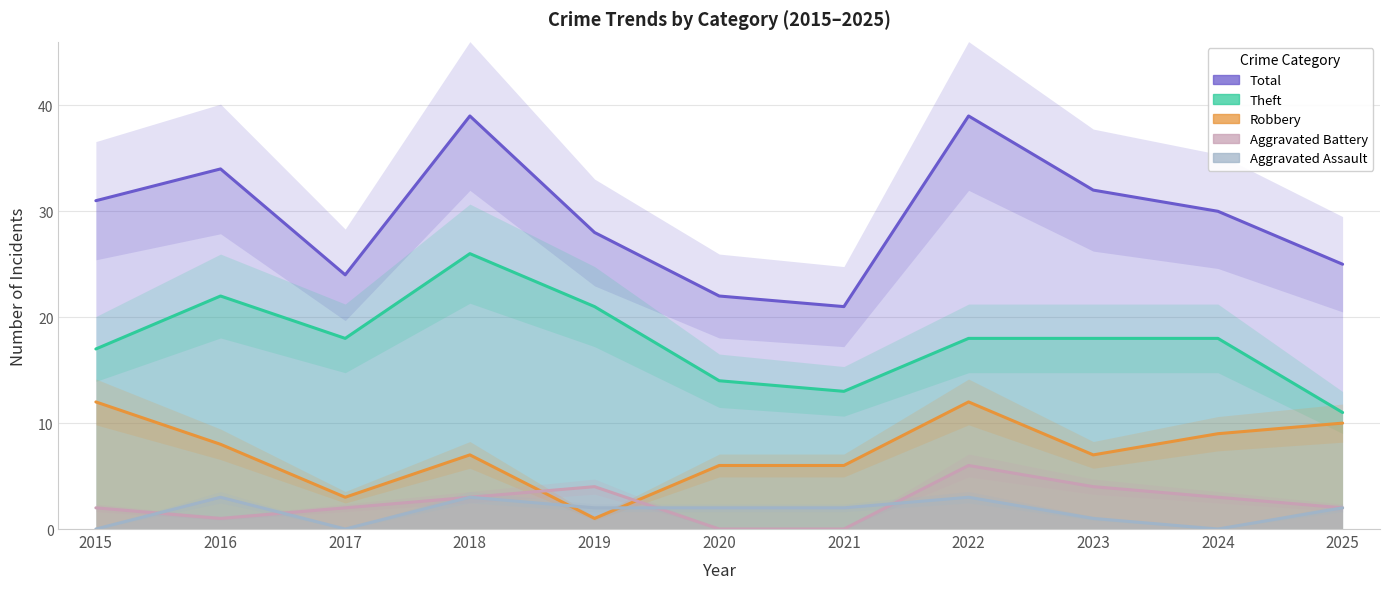

Reading left to right, what are all the values shown in this chart?

Total: 2015=31	2016=34	2017=24	2018=39	2019=28	2020=22	2021=21	2022=39	2023=32	2024=30	2025=25
Theft: 2015=17	2016=22	2017=18	2018=26	2019=21	2020=14	2021=13	2022=18	2023=18	2024=18	2025=11
Robbery: 2015=12	2016=8	2017=3	2018=7	2019=1	2020=6	2021=6	2022=12	2023=7	2024=9	2025=10
Aggravated Battery: 2015=2	2016=1	2017=2	2018=3	2019=4	2020=0	2021=0	2022=6	2023=4	2024=3	2025=2
Aggravated Assault: 2015=0	2016=3	2017=0	2018=3	2019=2	2020=2	2021=2	2022=3	2023=1	2024=0	2025=2